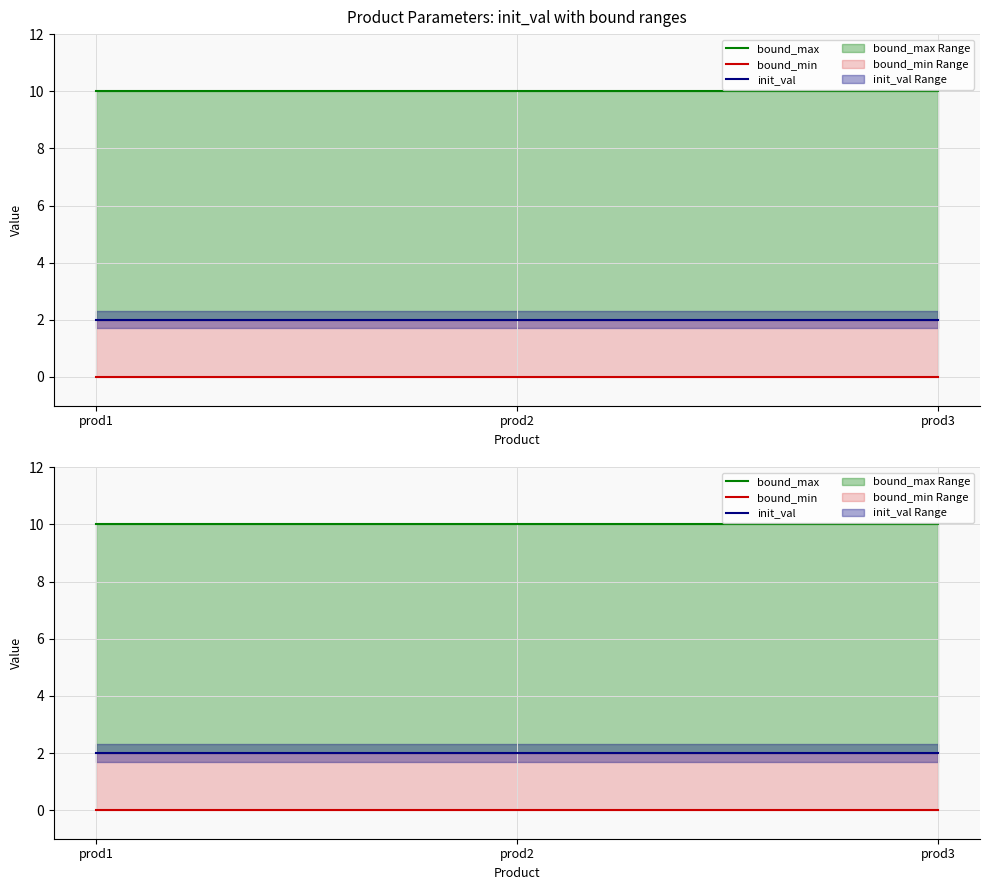

What are all the series names shown in the legend?

bound_max, bound_min, init_val